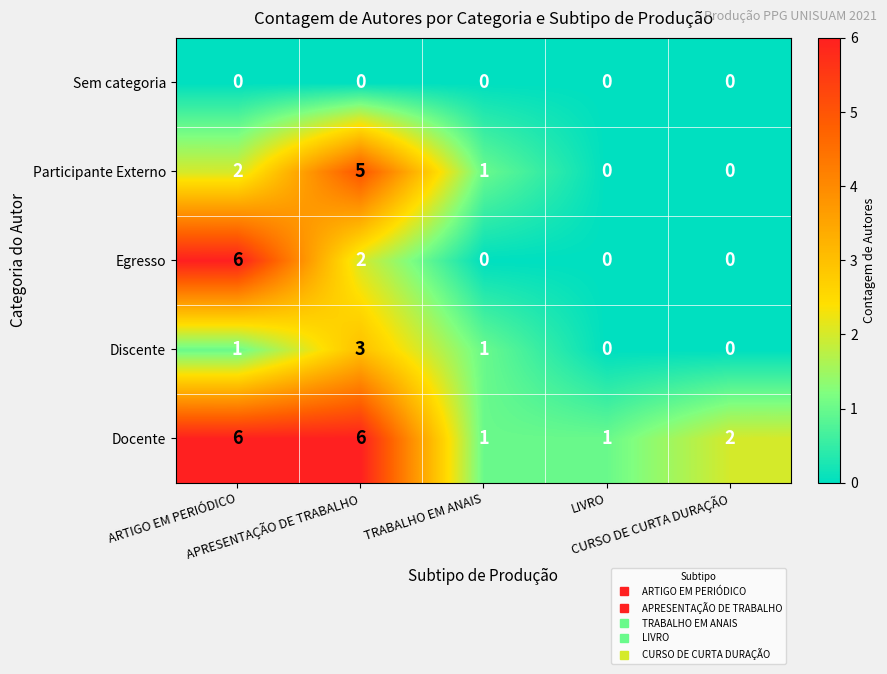

Which series has the largest total across all categories?

Docente